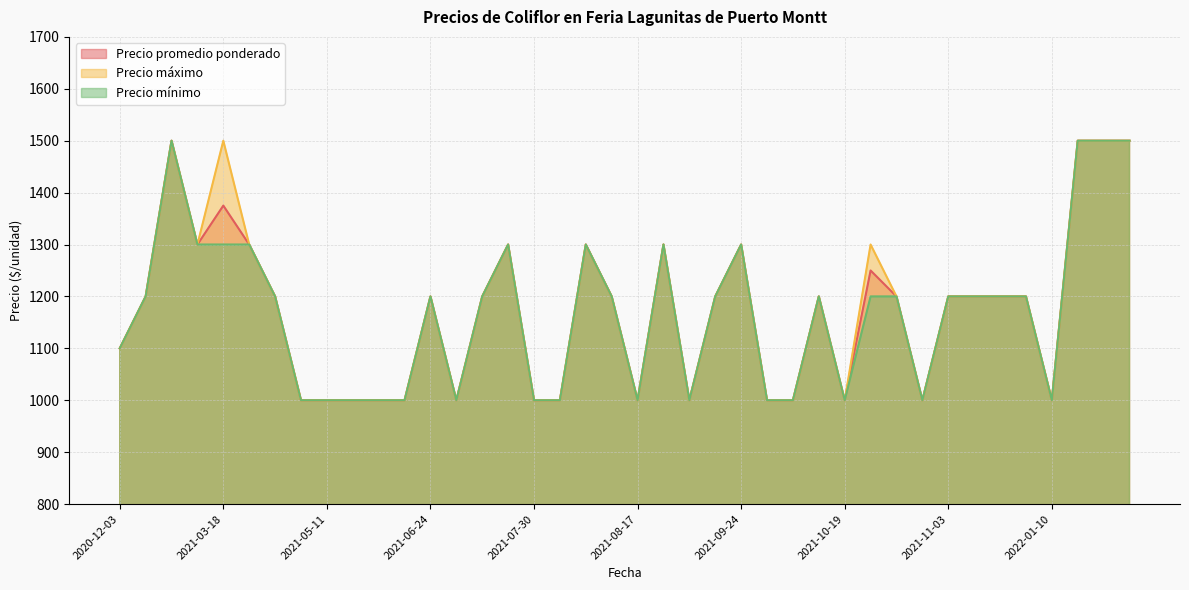

True or false: Precio promedio ponderado has a value of 880 at 2022-01-14.

False